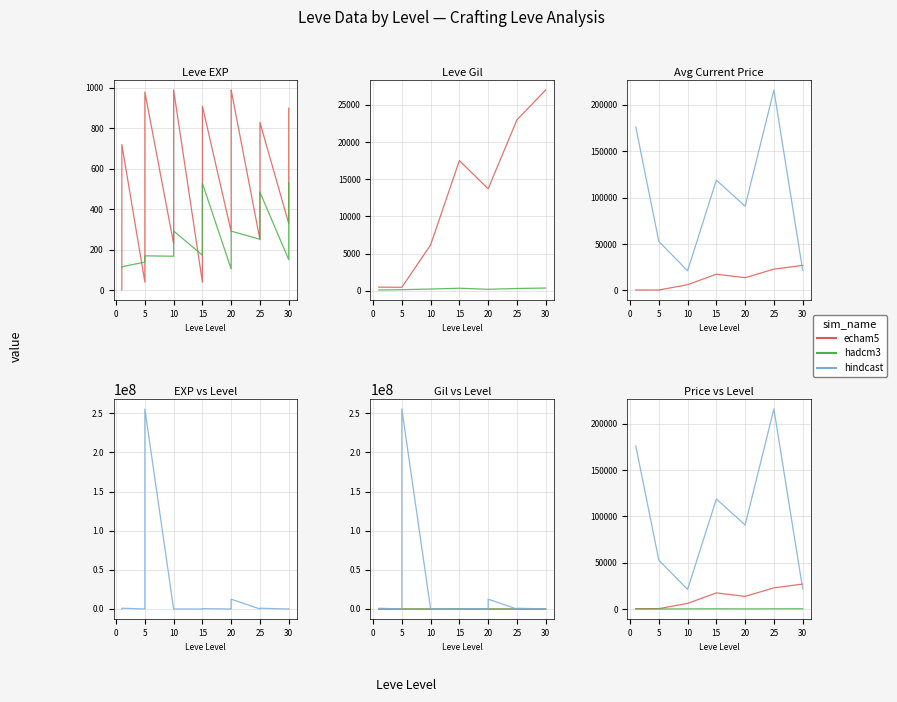

What are all the series names shown in the legend?

echam5, hadcm3, hindcast